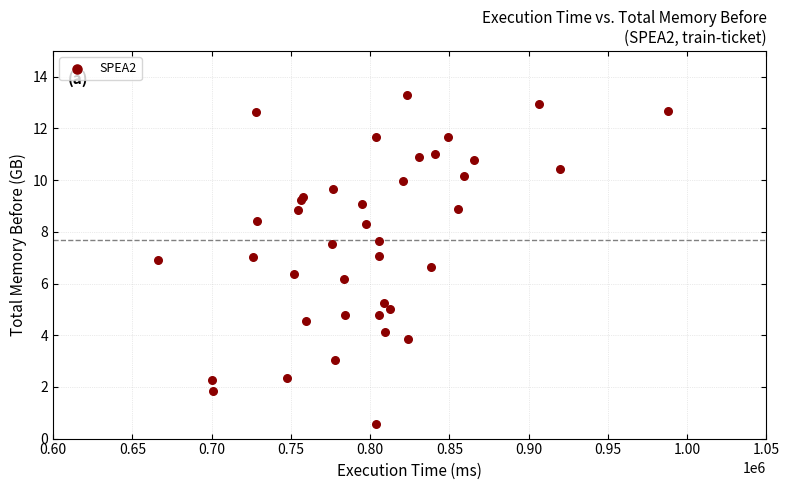

What Y value in the scatter plot is closest to 6?

6.2